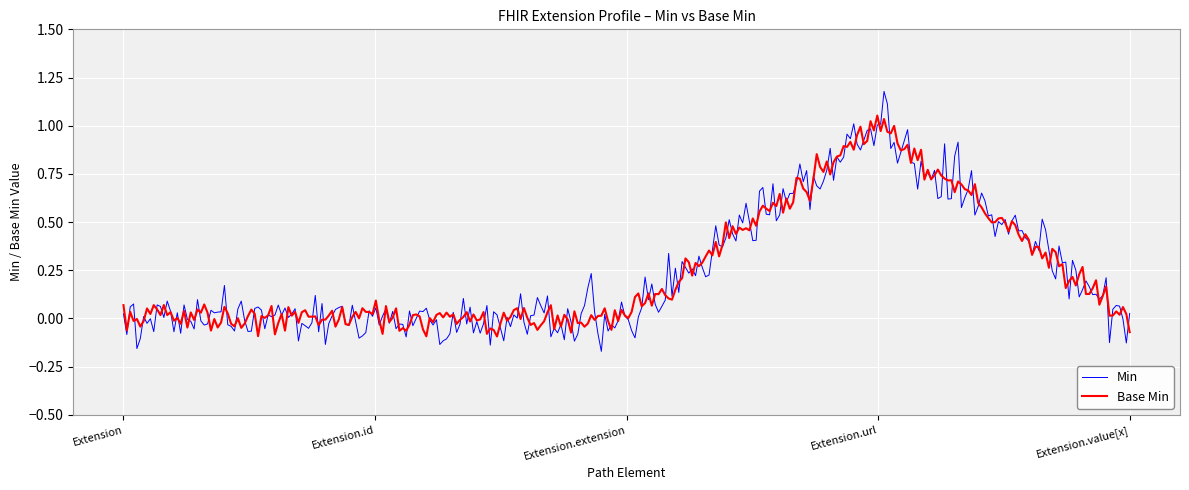

True or false: Base Min and Min intersect in this chart.

True